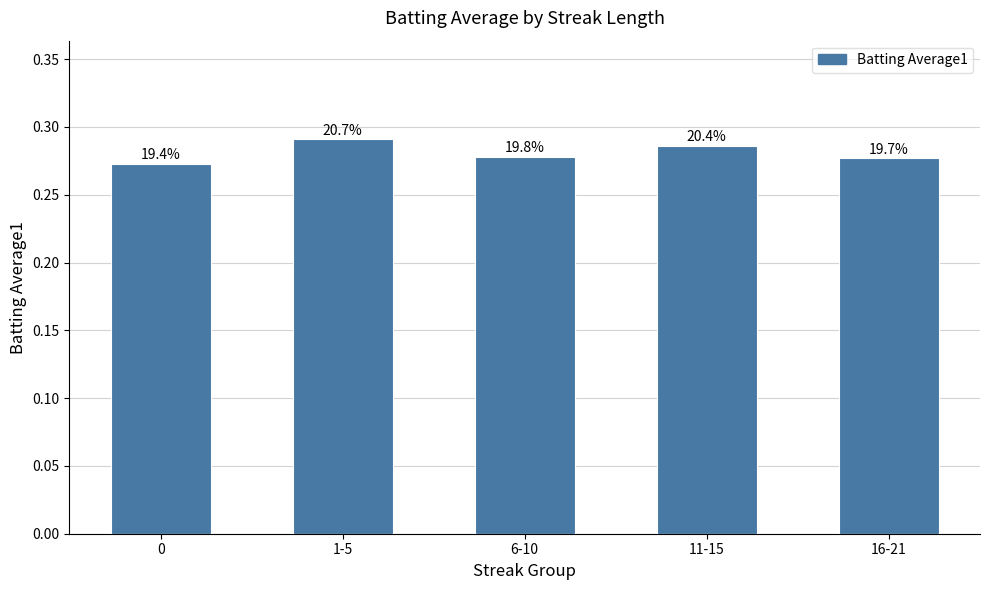

What is the label of the 4th bar from the left?

11-15